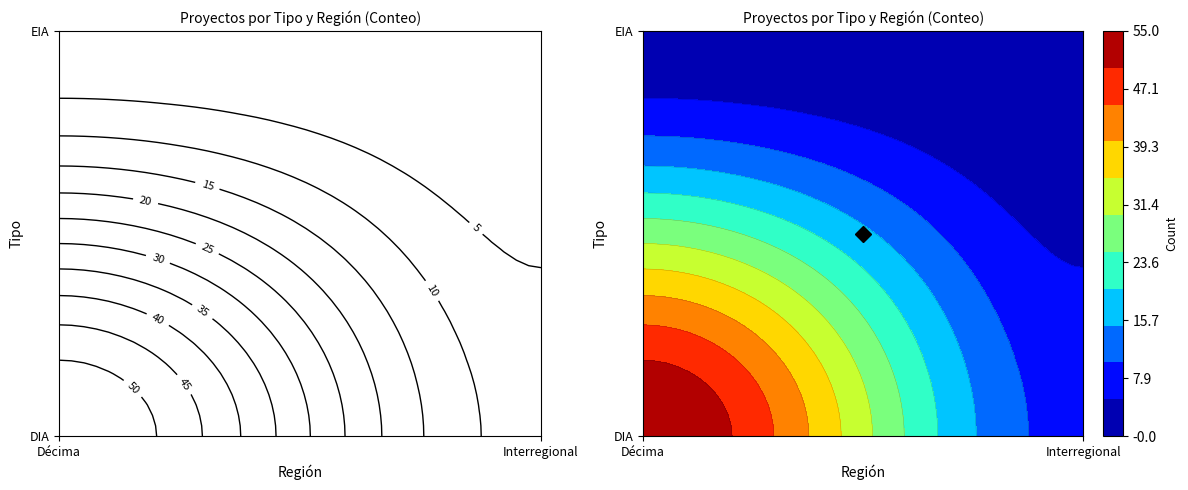

Between Interregional and Décima, which is larger?

Décima